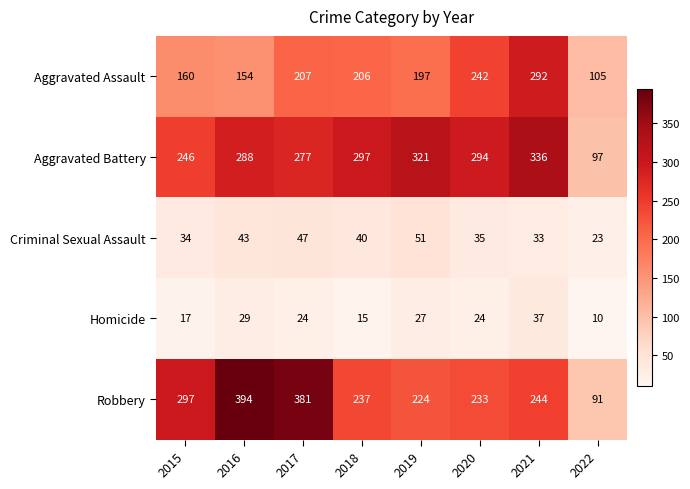

What is the highest value of the Aggravated Assault series?

292